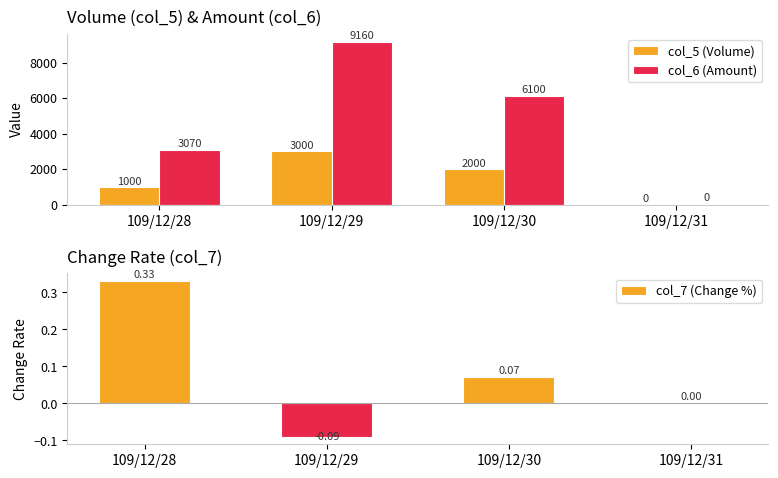

Reading right to left, what are all the values shown in this chart?

col_5 (Volume): 0.0	2000.0	3000.0	1000.0
col_6 (Amount): 0.0	6100.0	9160.0	3070.0
col_7 (Change %): 0.0	0.1	-0.1	0.3